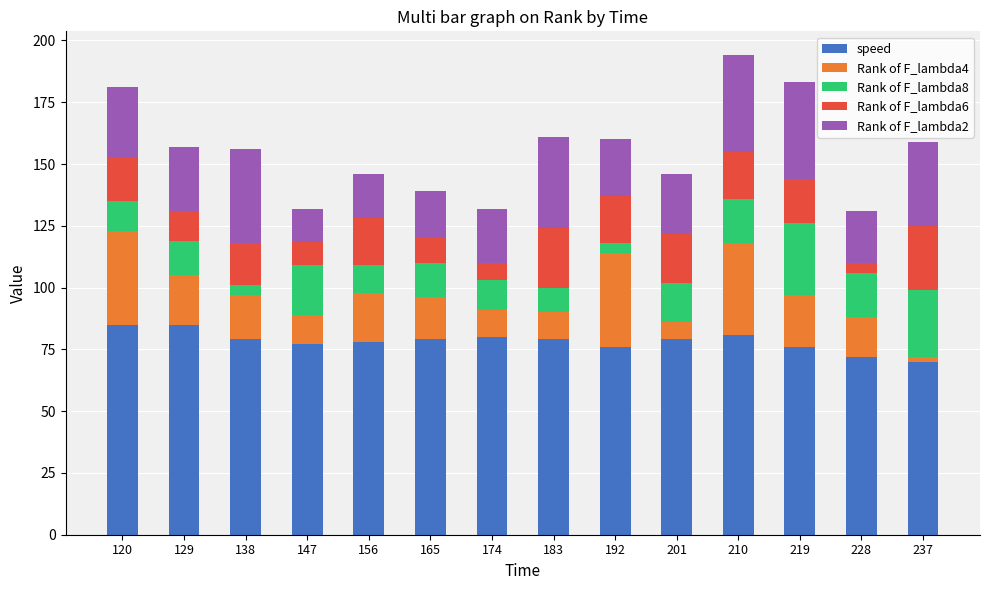

What is the lowest value of the speed series?

70